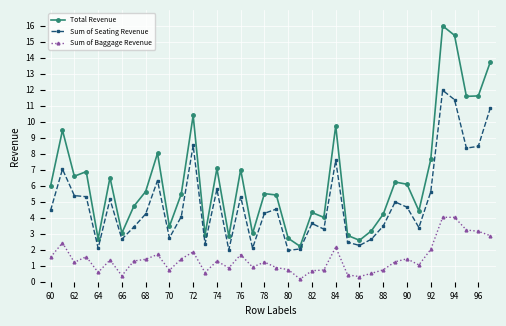

Which series has the widest spread of values?

Total Revenue